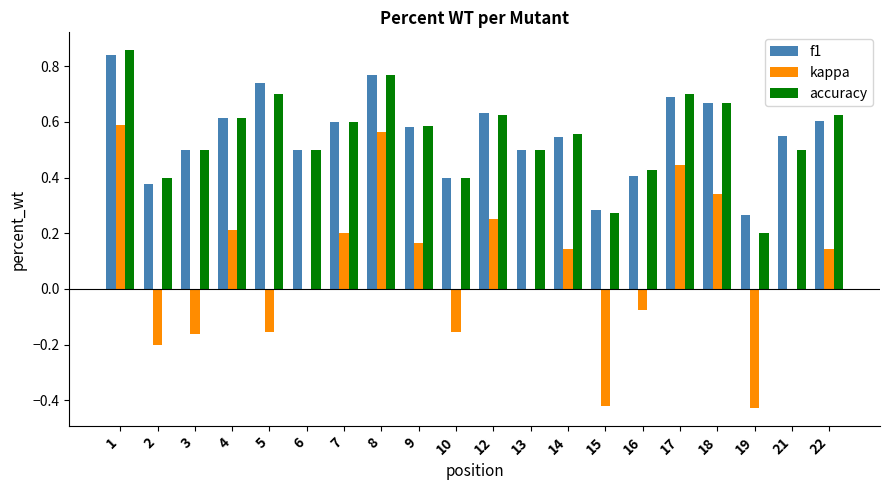

At which category is the sum across all series the highest?

1